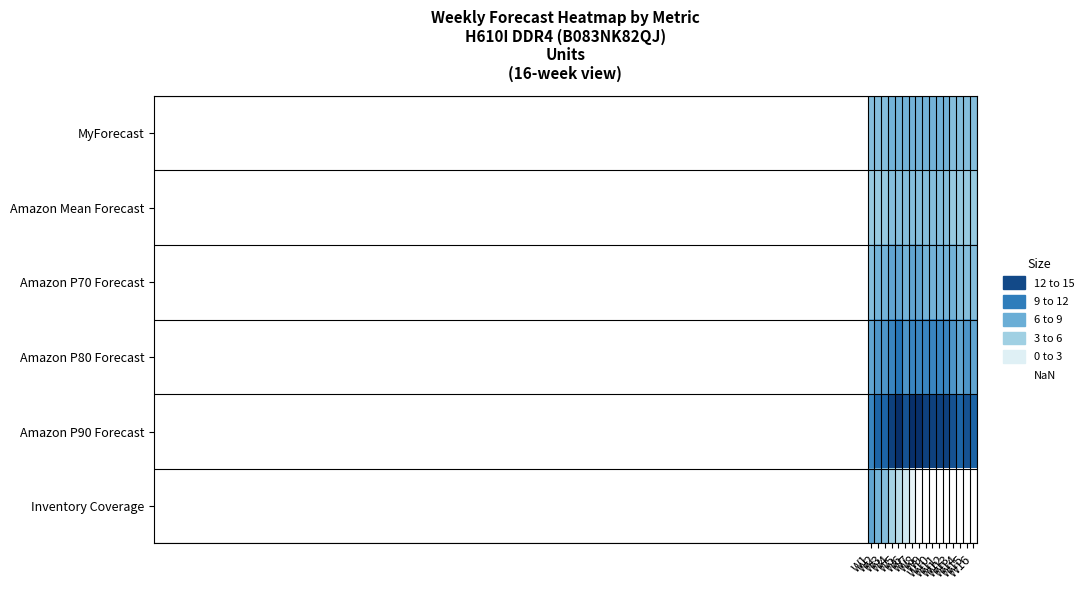

At which category is the sum across all series the highest?

W5